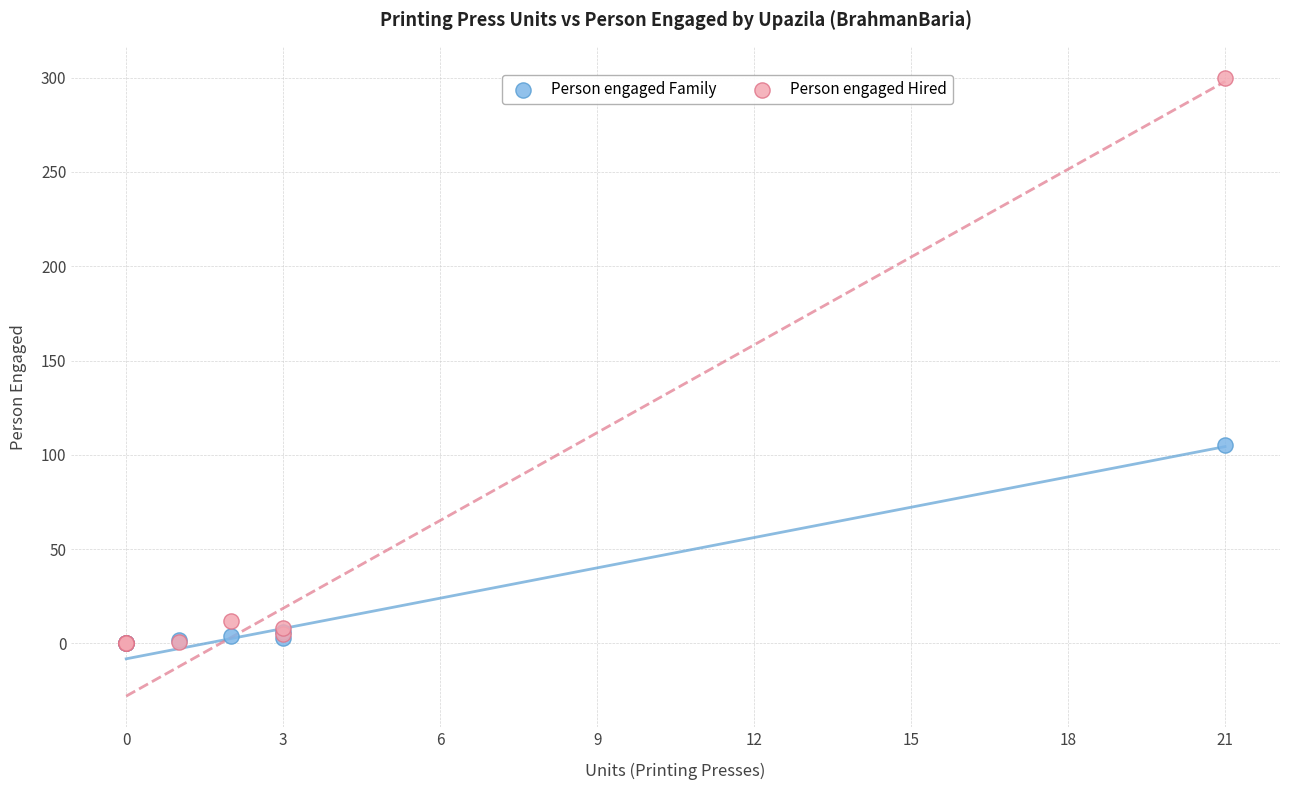

In the Person engaged Hired series, what Y value is closest to 150?

12